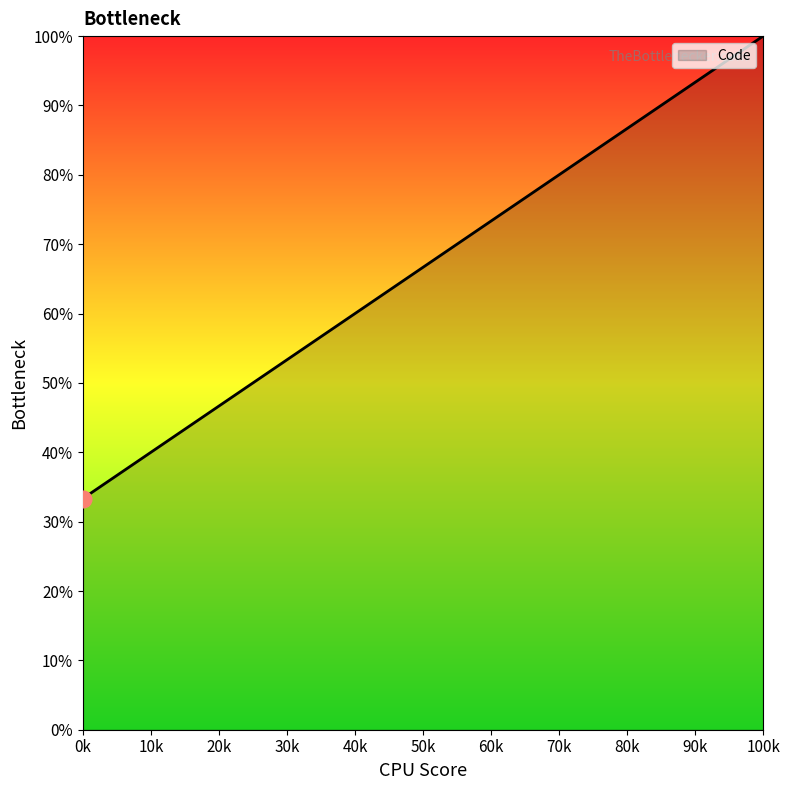

What is the difference between the second highest and minimum values?

33.3